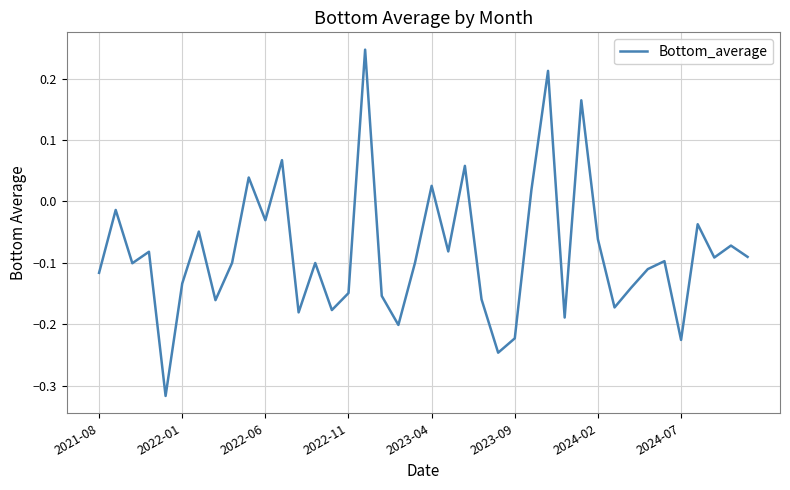

Does the chart display data point markers on the line(s)?

No